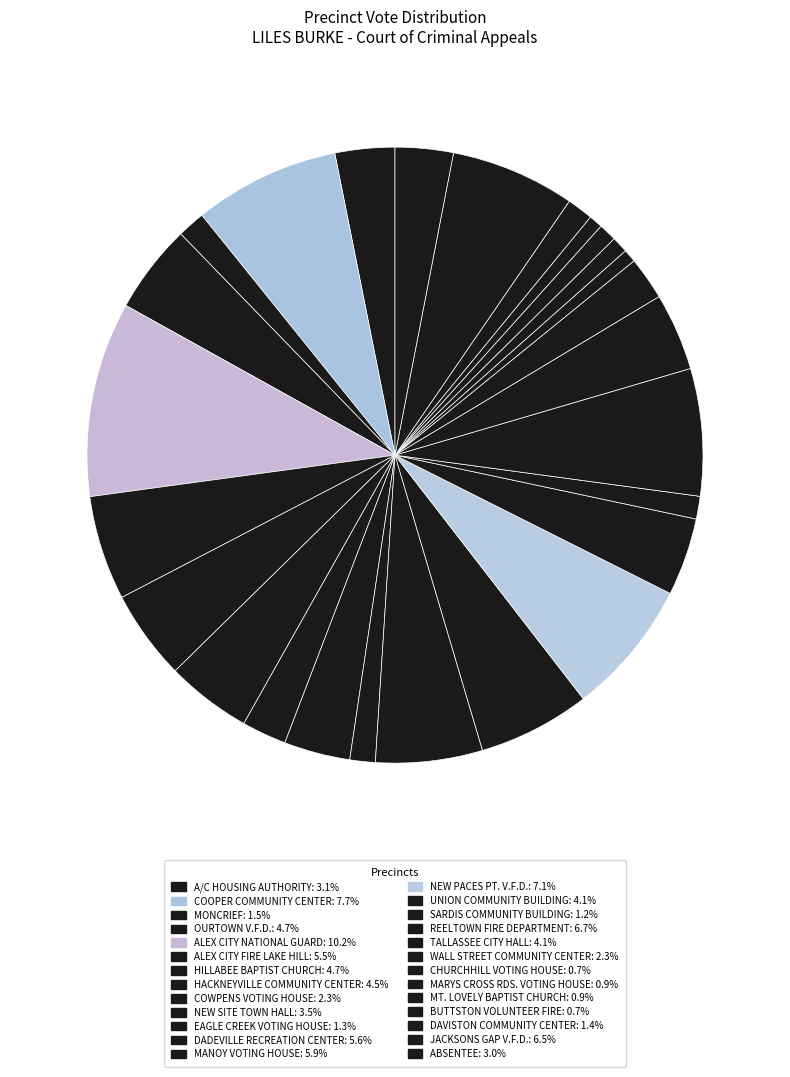

To the nearest percent, what is the average slice percentage?

4%